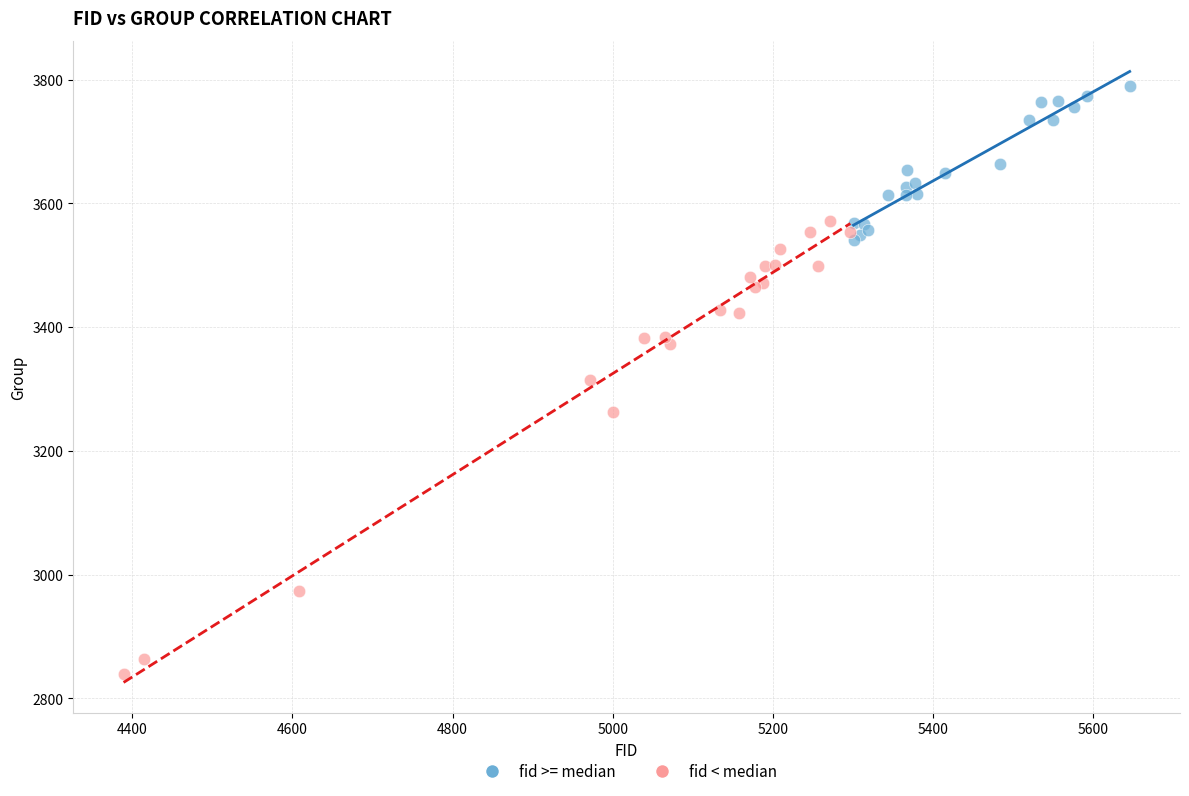

Which series reaches the minimum Y coordinate?

fid < median